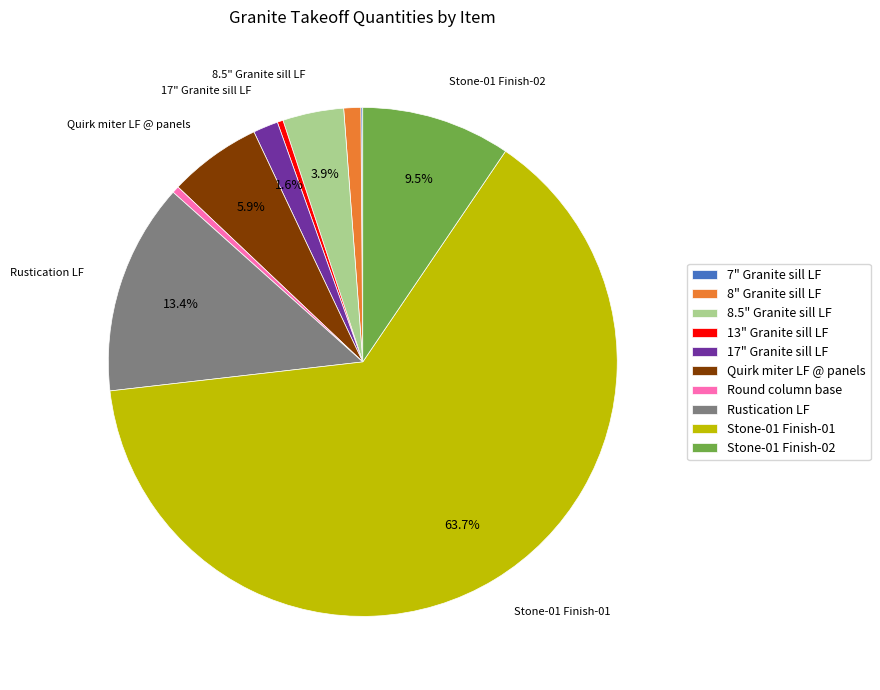

Which category has the biggest portion of the pie?

Stone-01 Finish-01